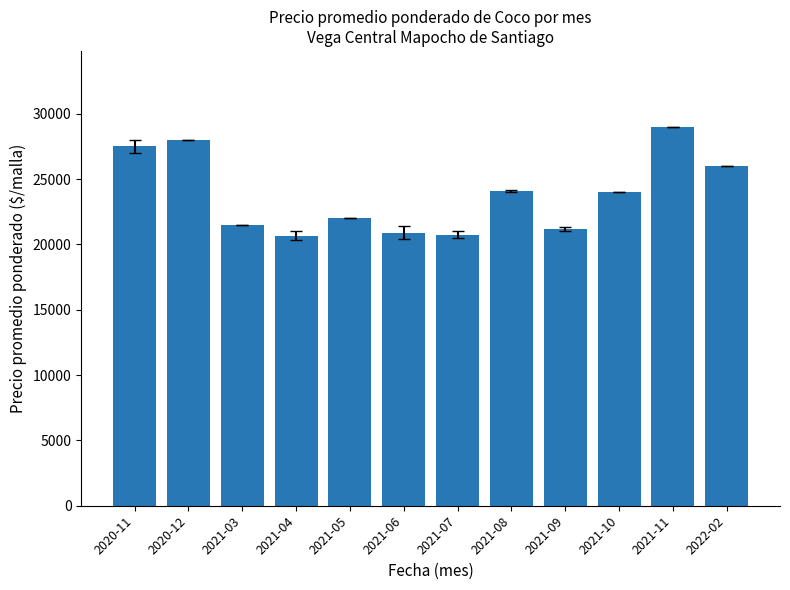

The chart shows a value of 10547.6 at 2021-07. True or false?

False